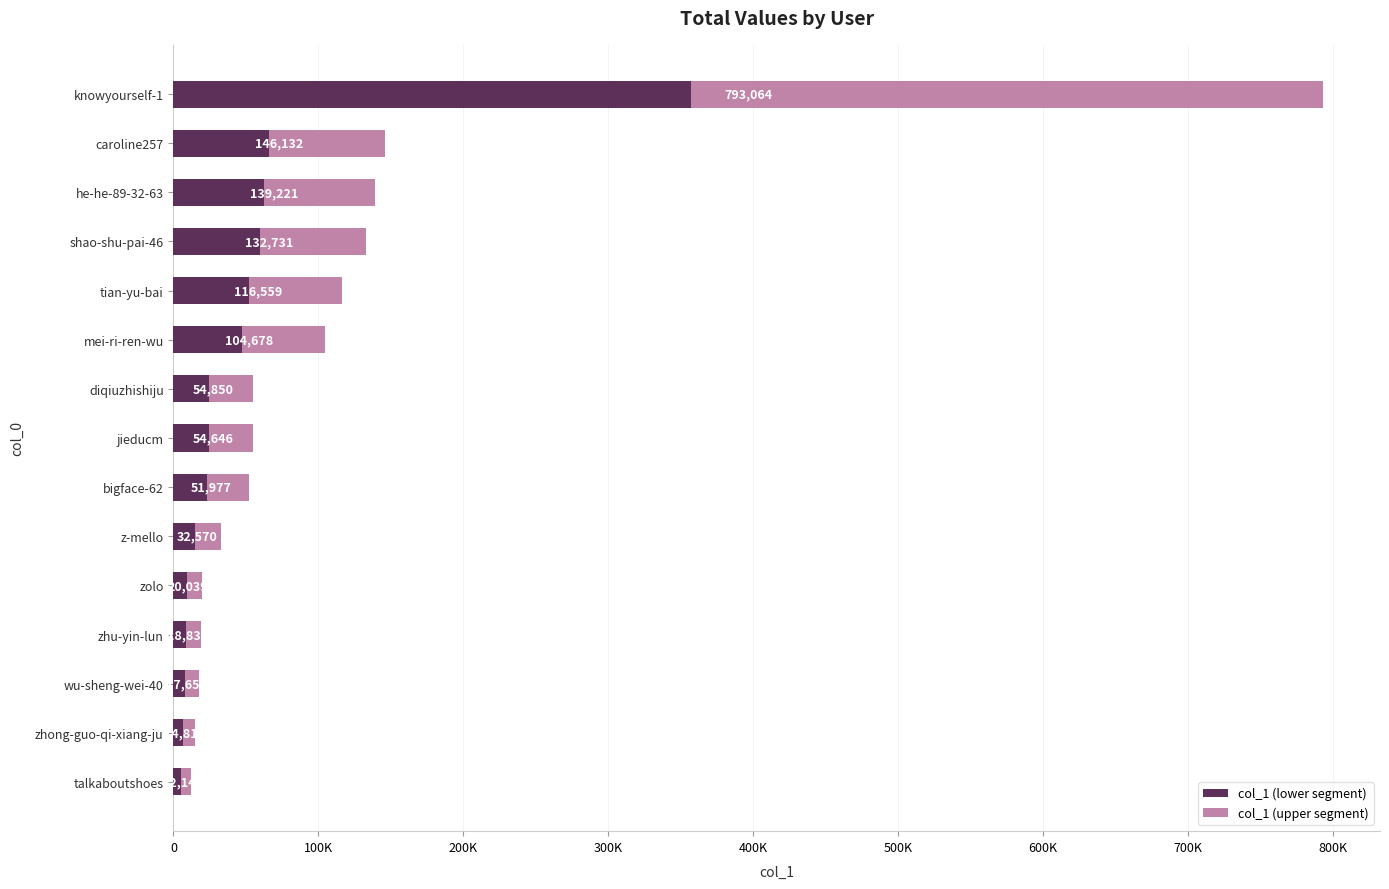

What is the minimum value shown in the chart?

12142